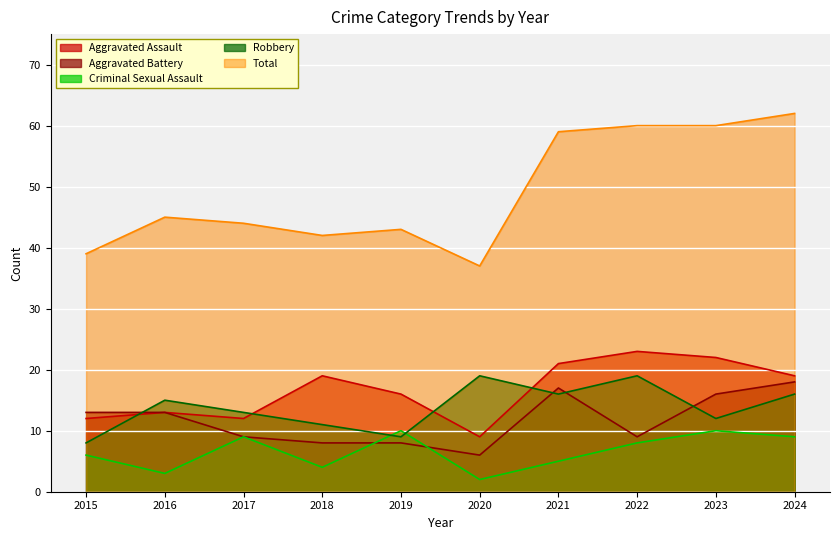

At which category does Aggravated Battery reach its first local valley?

2020